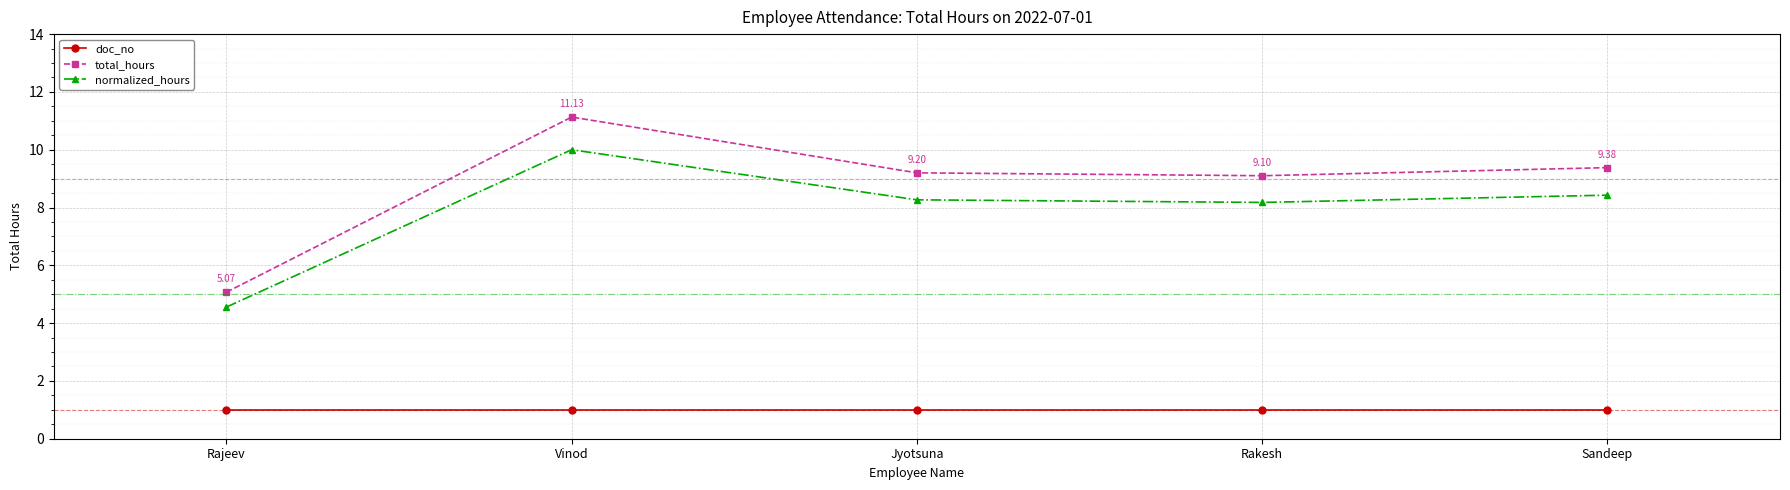

How many interior local valleys does the normalized_hours series have?

1